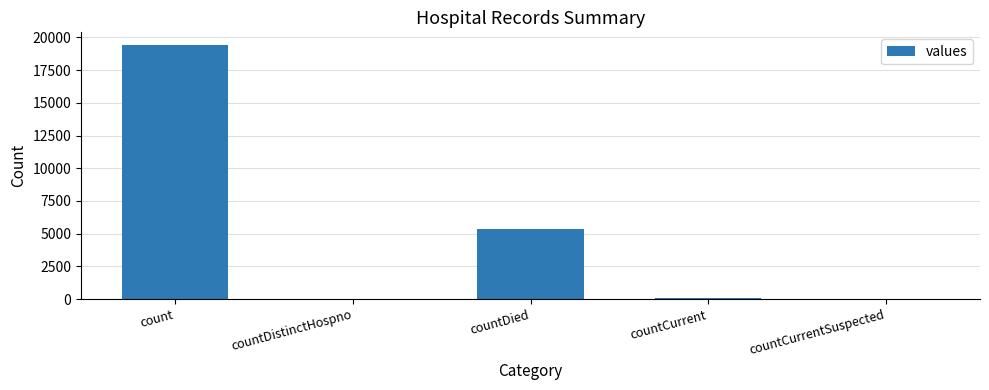

Are the bars horizontal?

No